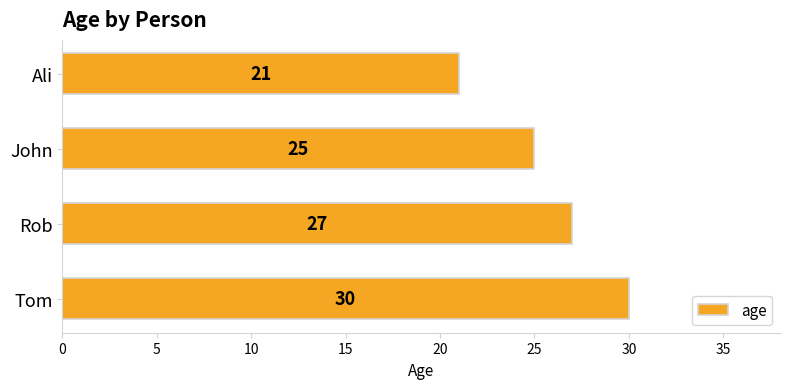

What is the change in value from John to Ali?

-4